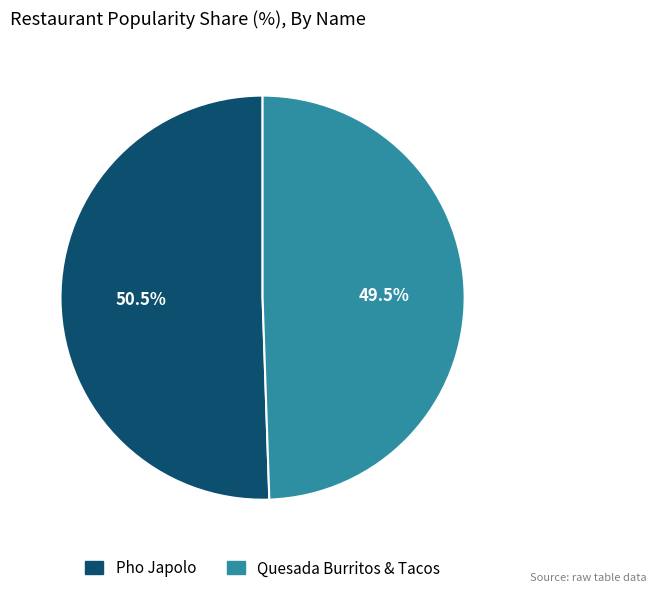

Which category has the smallest portion of the pie?

Quesada Burritos & Tacos